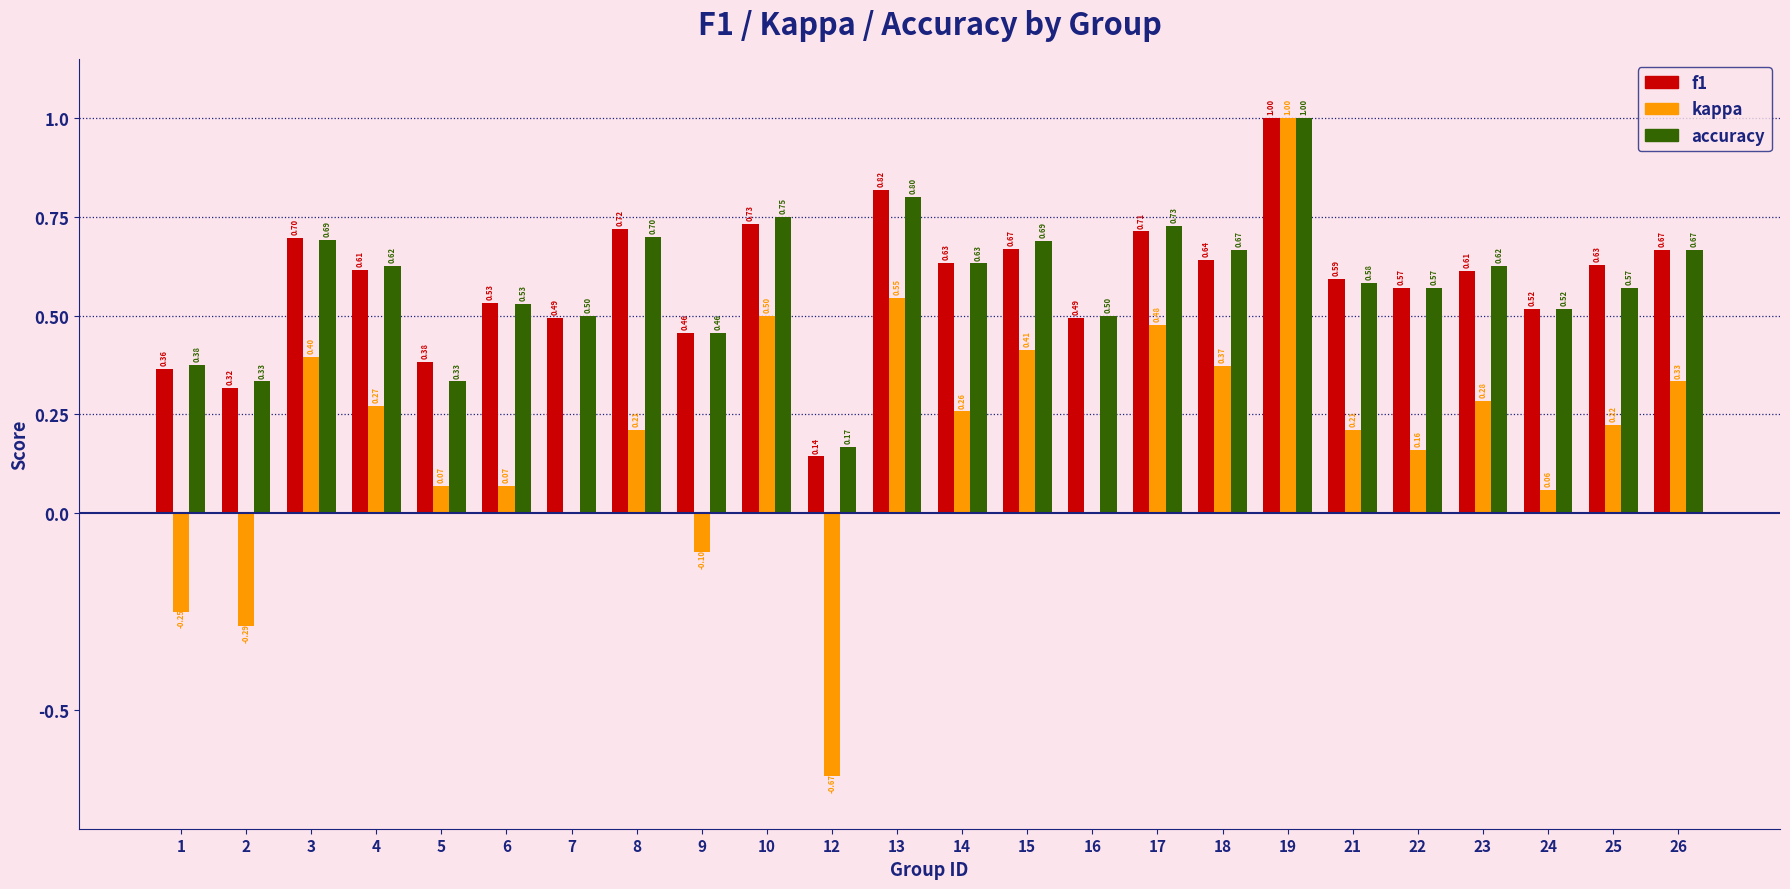

The accuracy series shows 1.1 at 10. True or false?

False